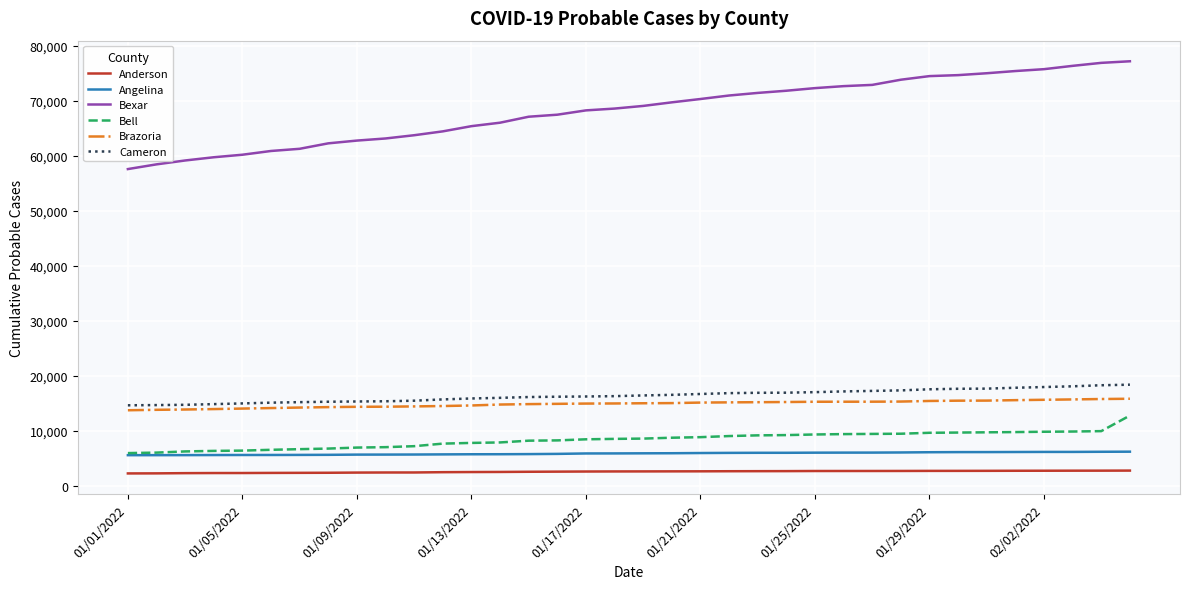

True or false: Angelina and Brazoria intersect in this chart.

False